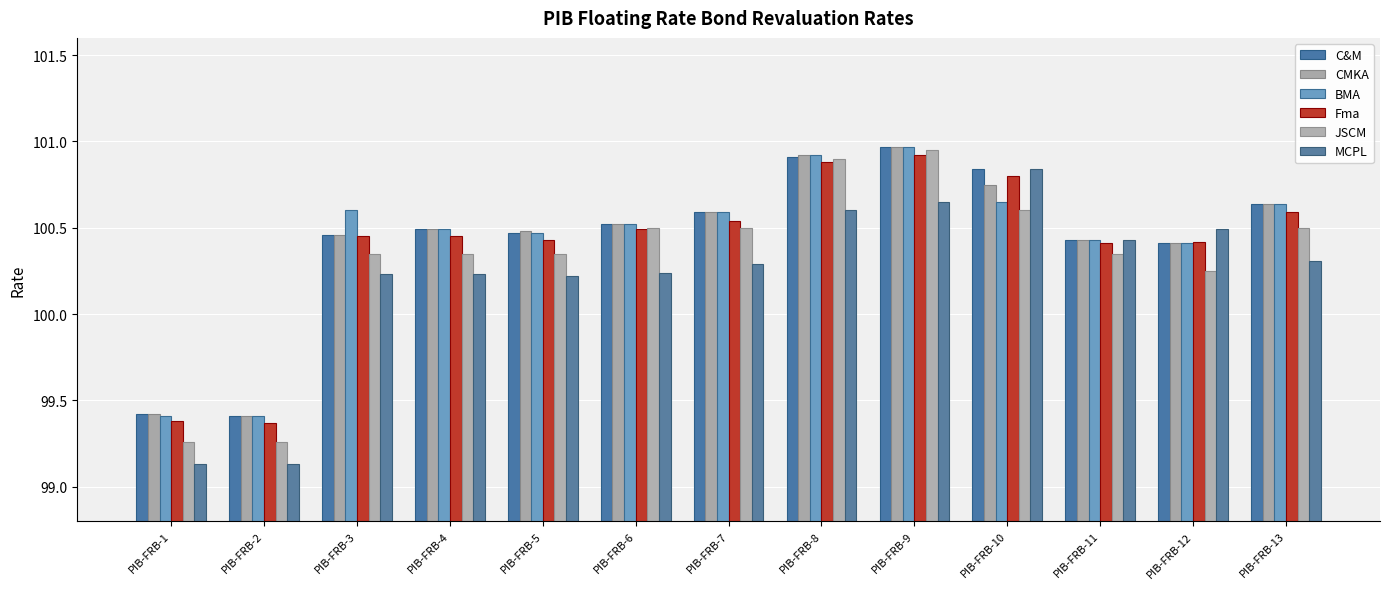

Does the chart contain stacked bars?

No